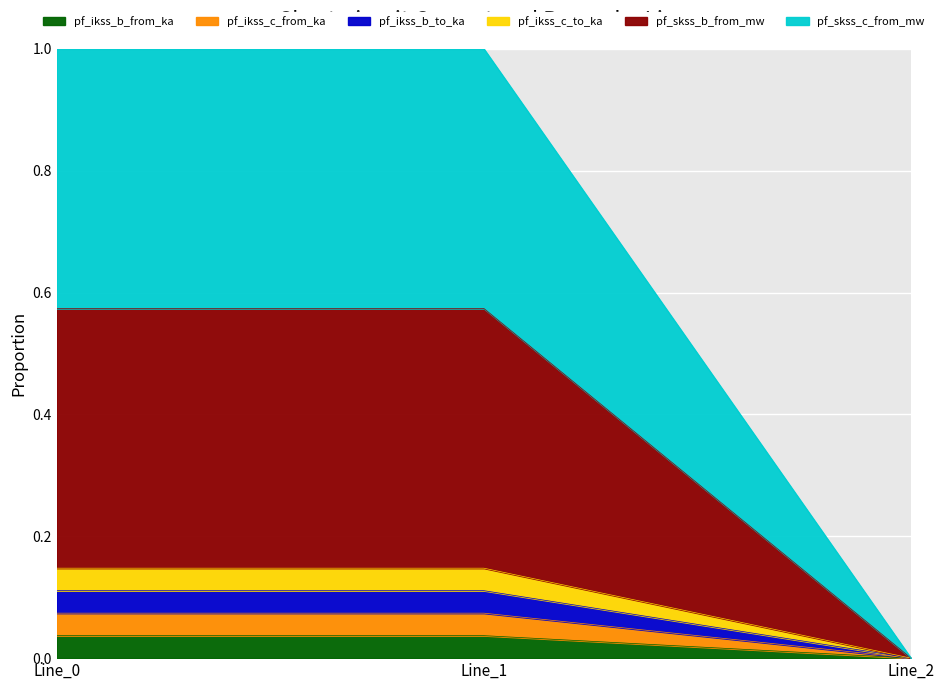

How many data points in pf_ikss_b_from_ka are above 0?

2